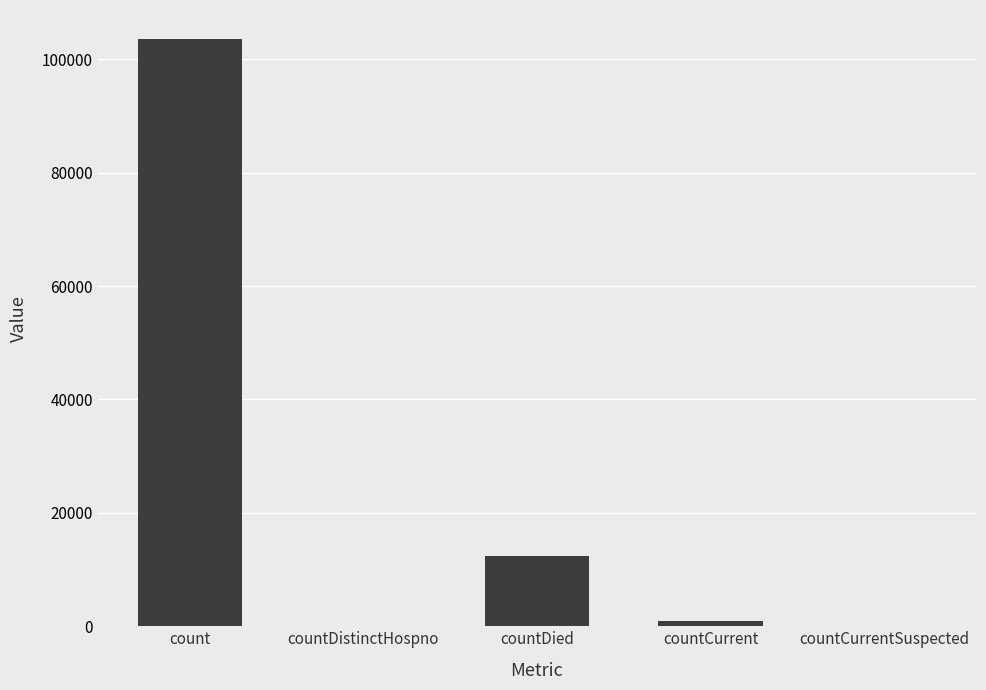

At which category does the chart reach its peak across all series?

count